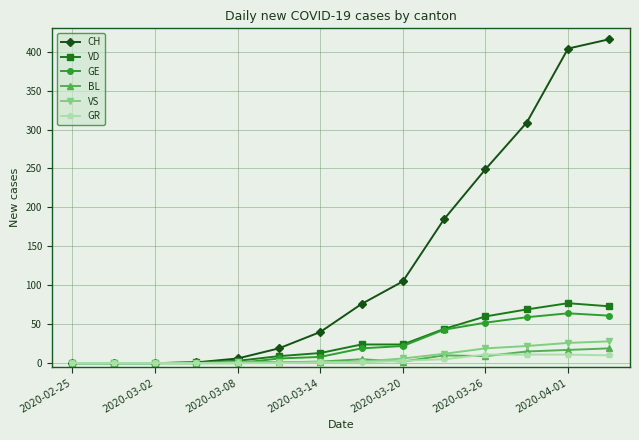

Which series has the largest range (max minus min)?

CH